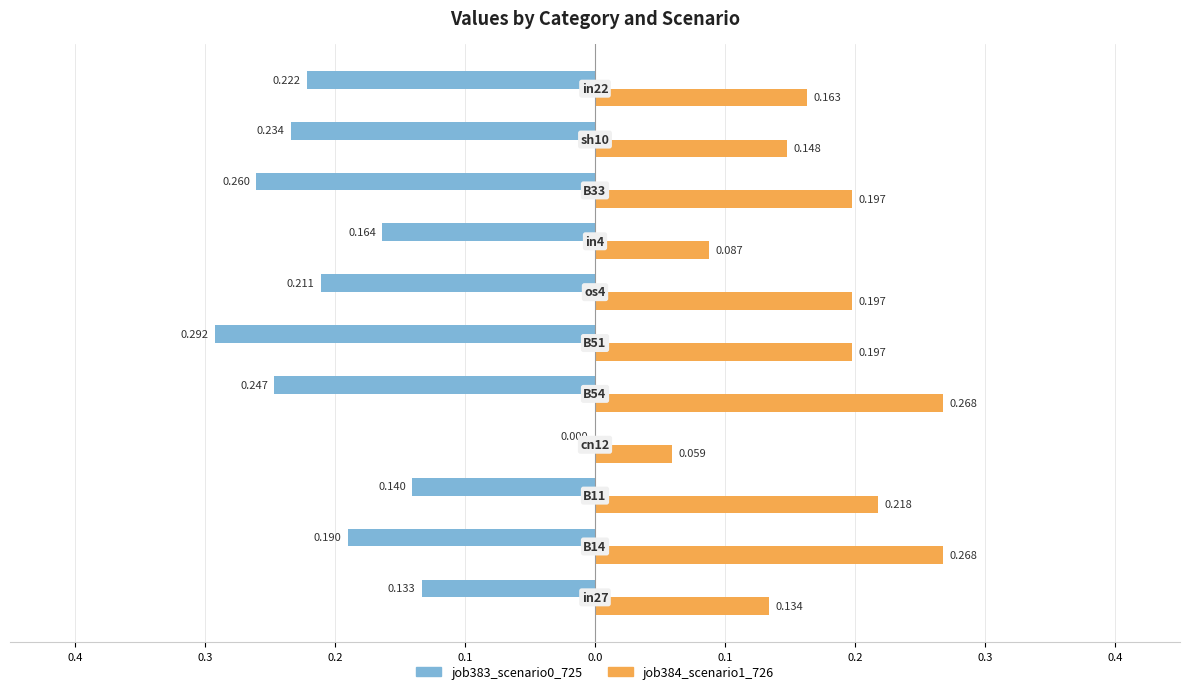

What are all the series names shown in the legend?

job383_scenario0_725, job384_scenario1_726